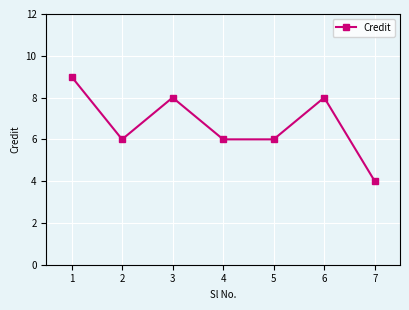

Reading left to right, extract all data points from this chart.

1=9	2=6	3=8	4=6	5=6	6=8	7=4